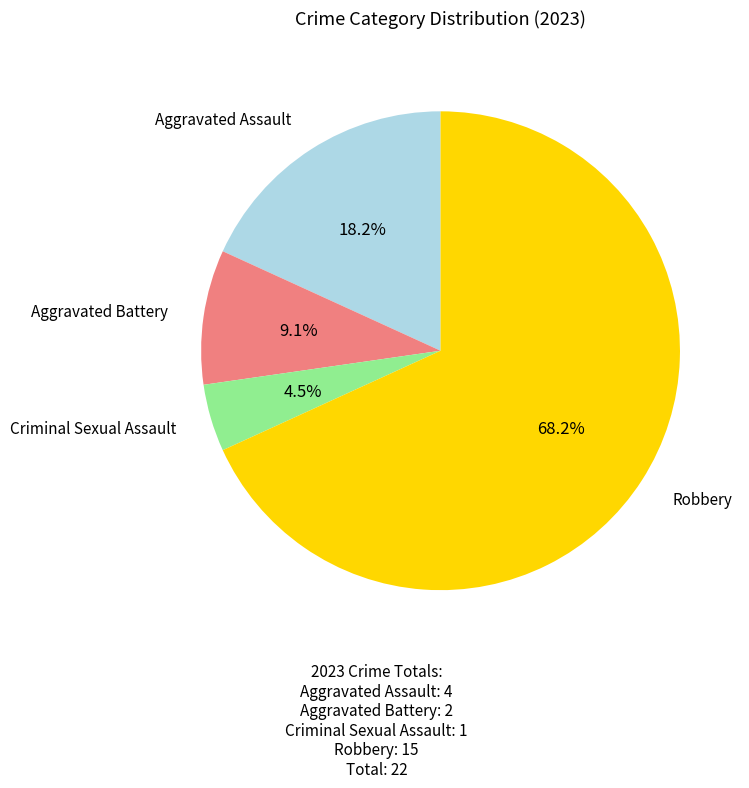

Does any single category account for the majority?

Yes